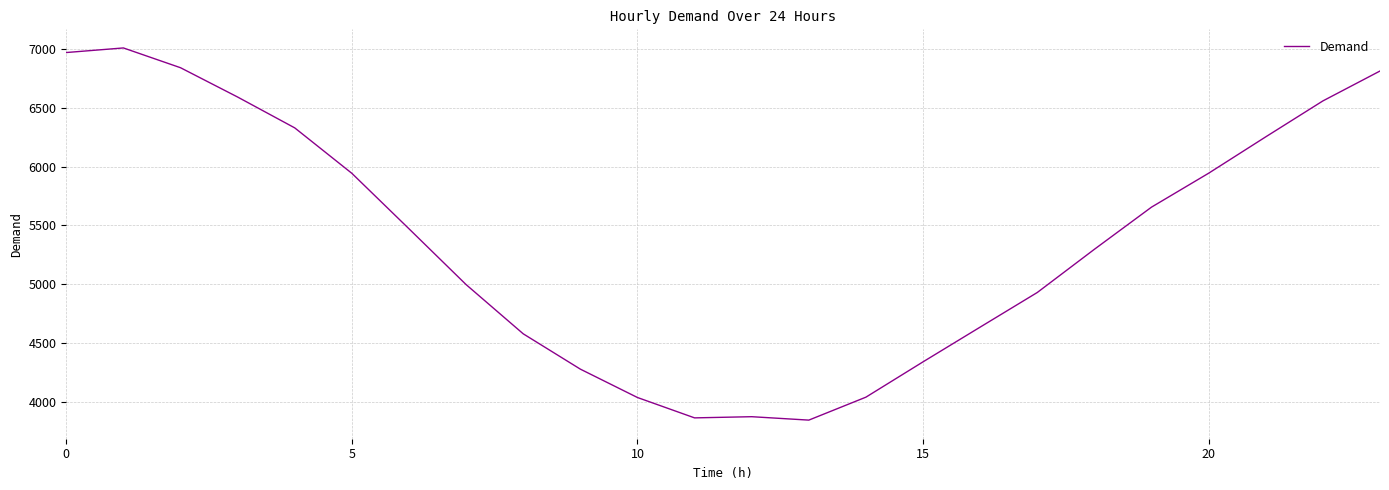

What is the difference between the second highest and second lowest values?

3103